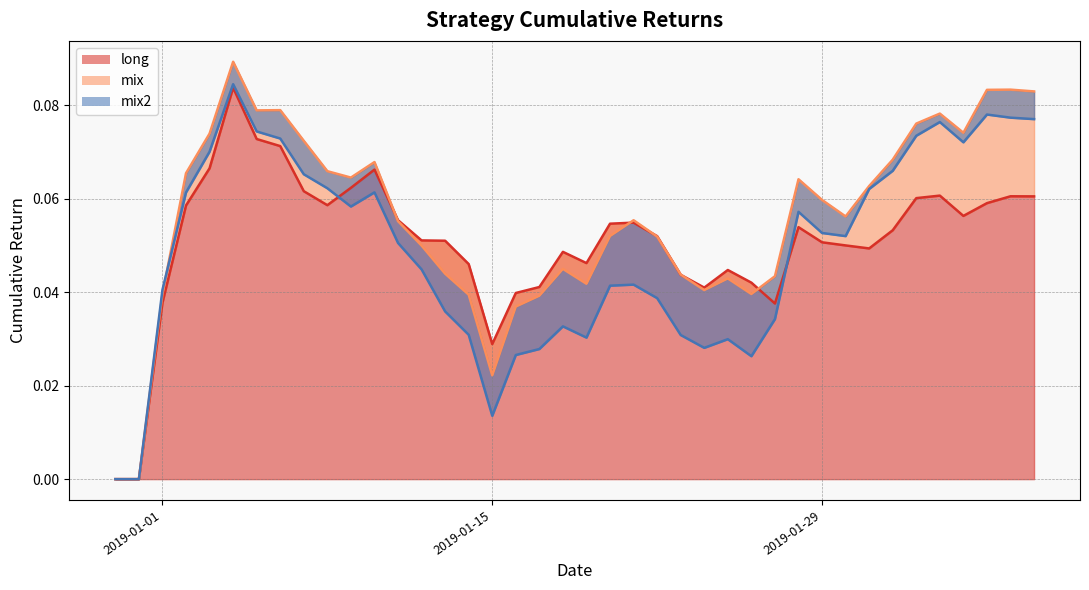

List the series in order of their peak value, lowest first.

long, mix2, mix